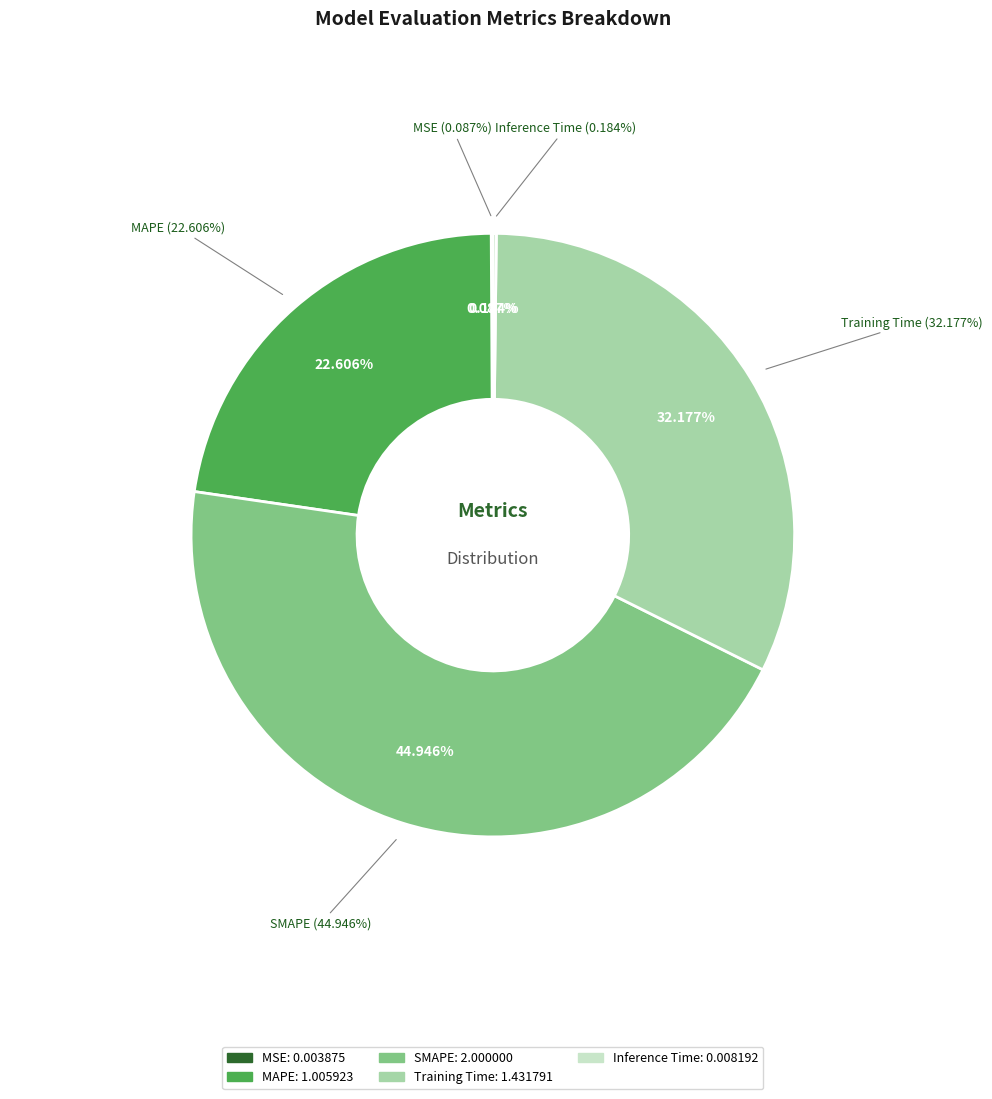

Does SMAPE account for over 50% of the chart?

No